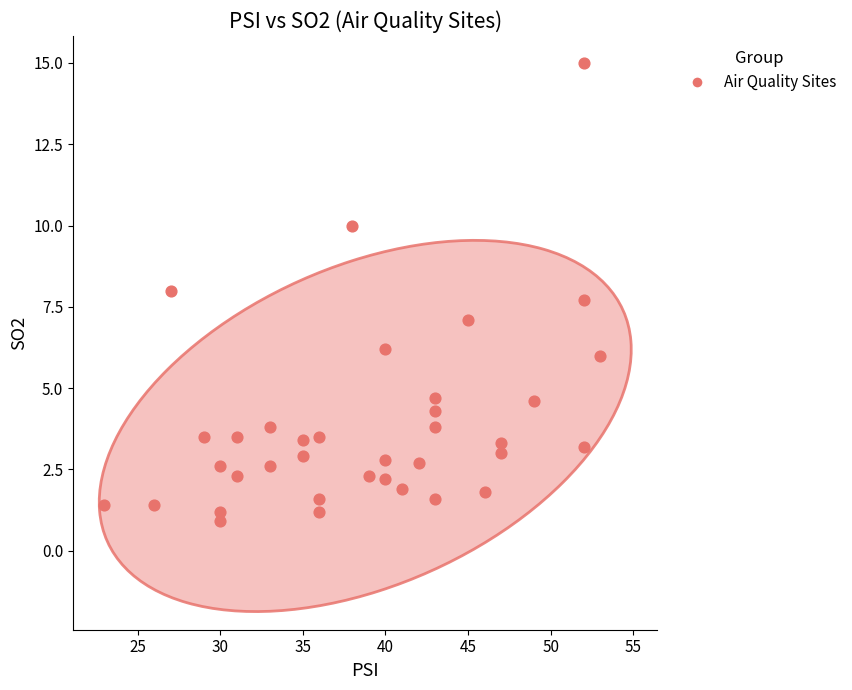

What is the range of X values (max minus min)?

30.0